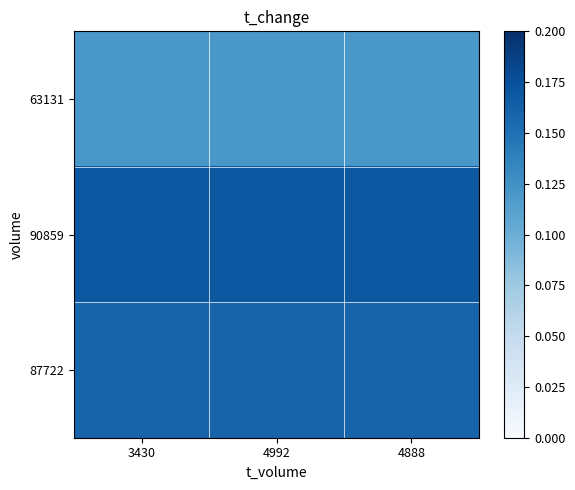

At which category is the sum across all series the highest?

3430